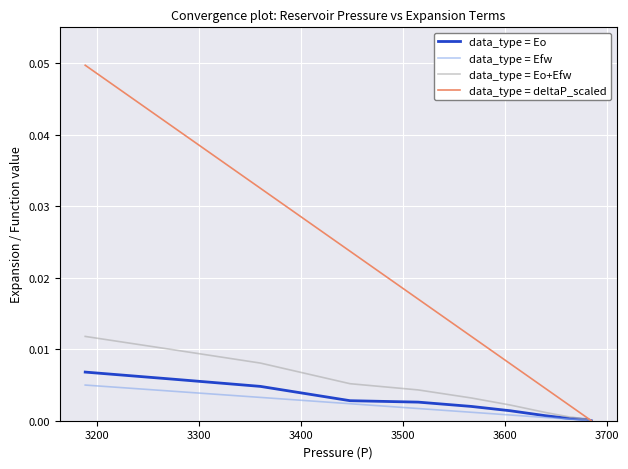

True or false: data_type = Eo+Efw and data_type = deltaP_scaled cross at least once.

False